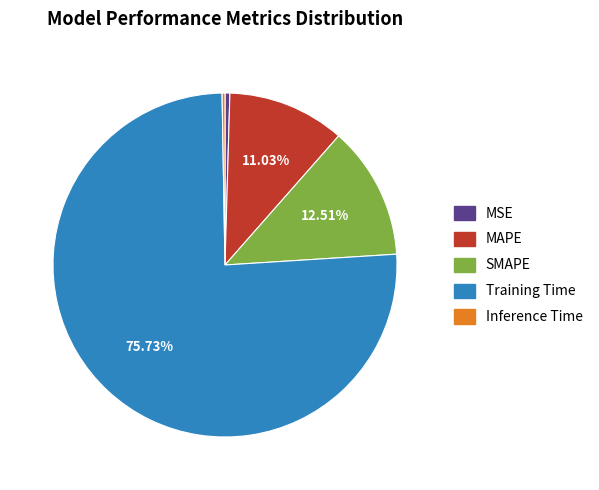

To the nearest percent, what is the combined percentage of Training Time and SMAPE?

88%